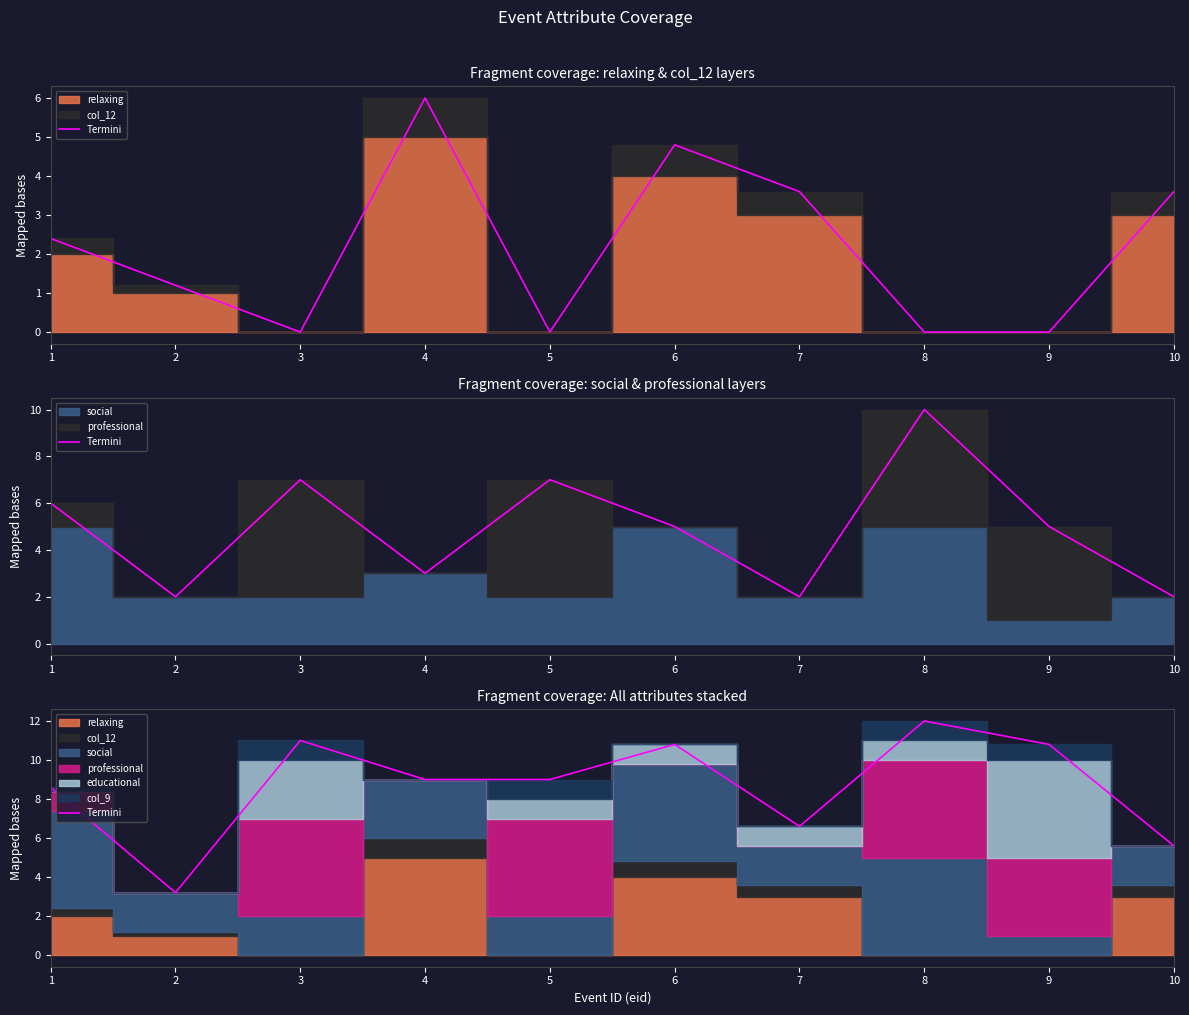

Does the chart have visible grid lines?

No